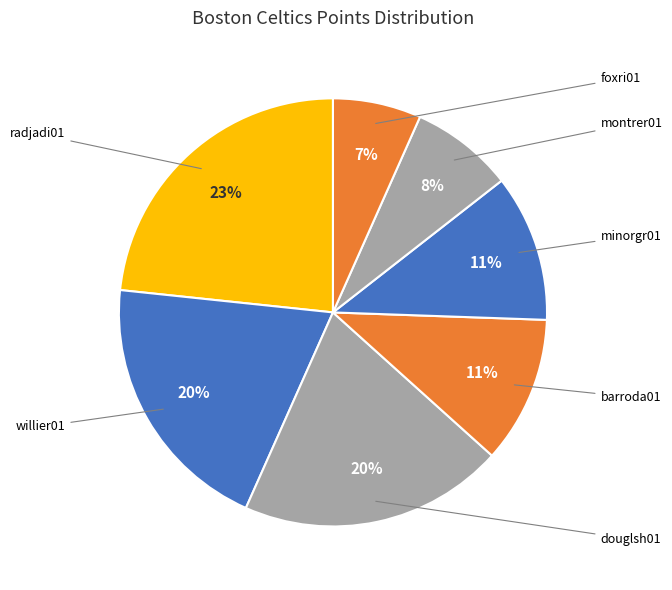

How many slices are in this pie chart?

7